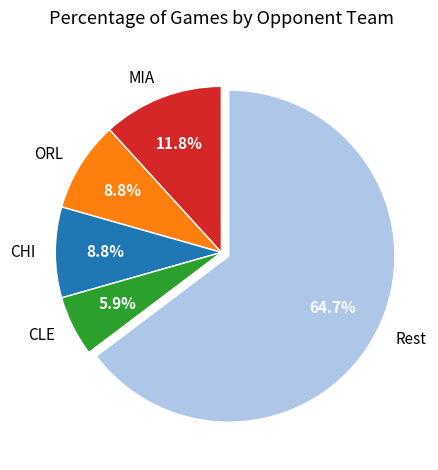

What portion of the pie excludes CLE?

94.1%